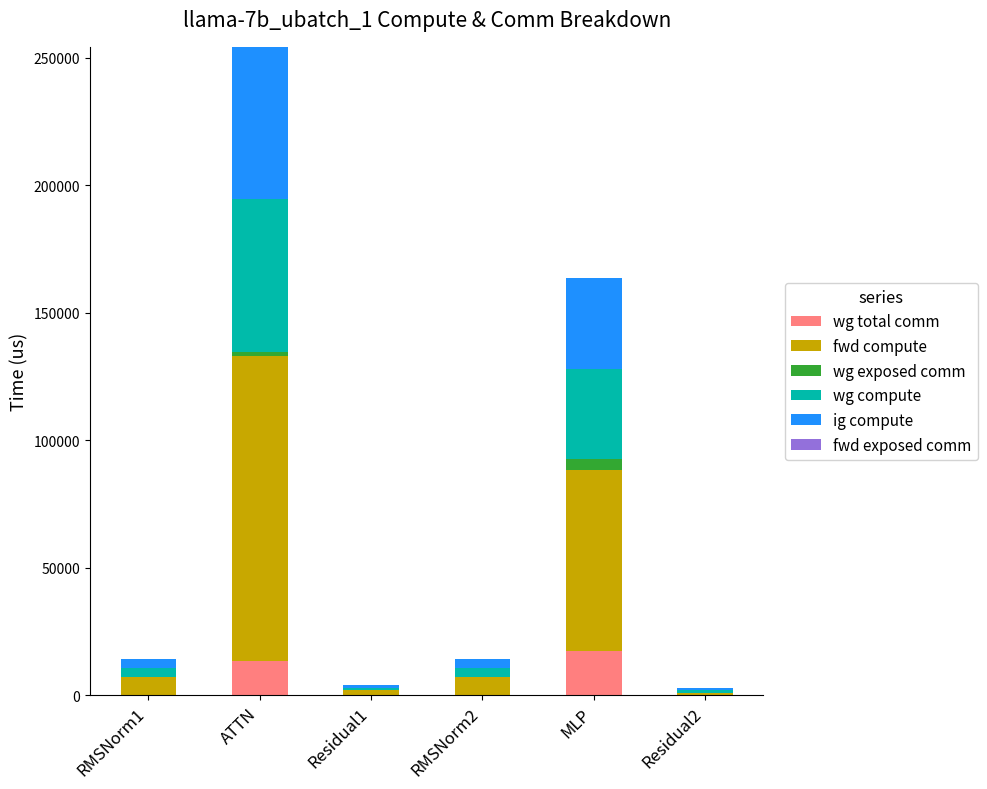

True or false: wg total comm has a value of 17550.6 at MLP.

True